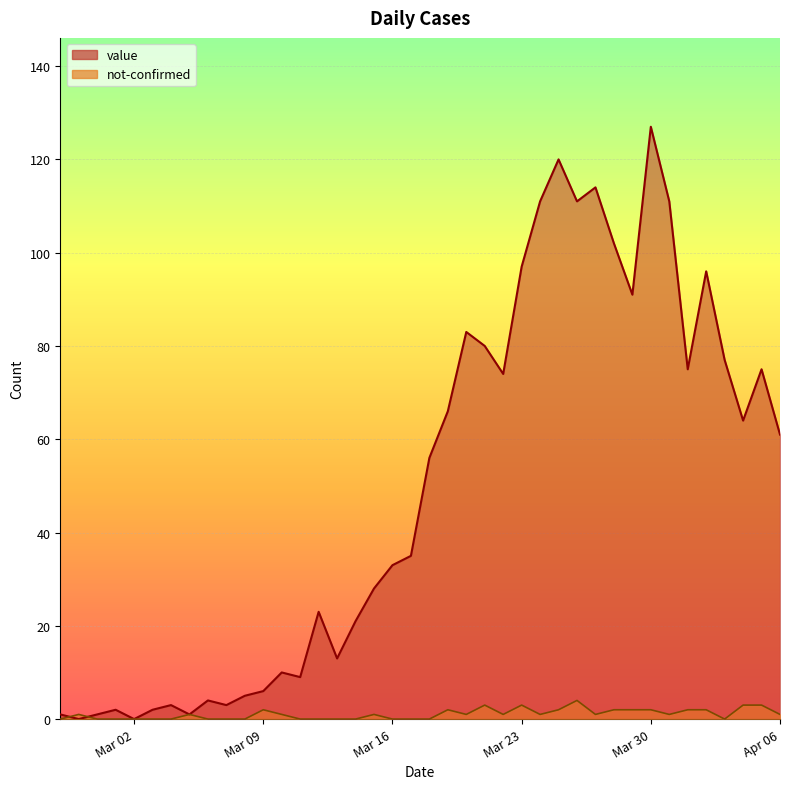

True or false: value and not-confirmed intersect in this chart.

True